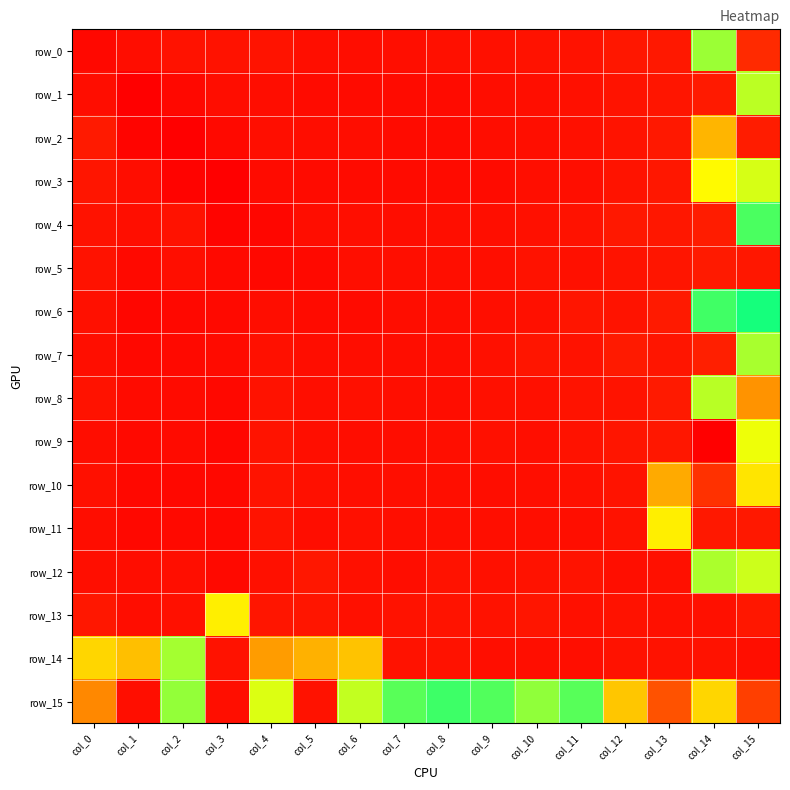

Which series has the widest spread of values?

row_9